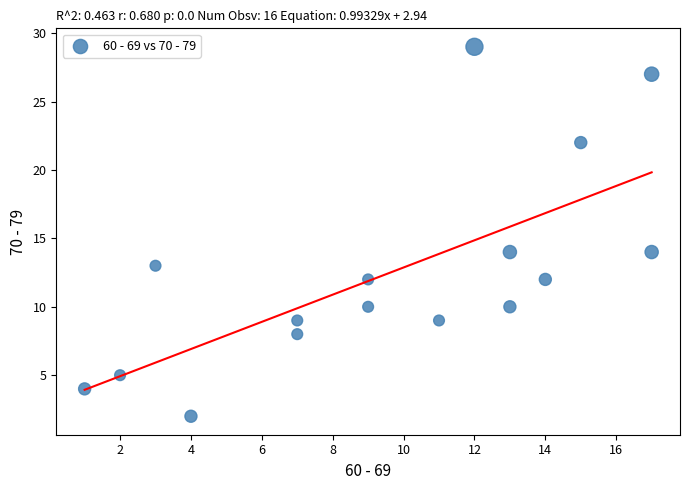

What is the range of Y values (max minus min)?

27